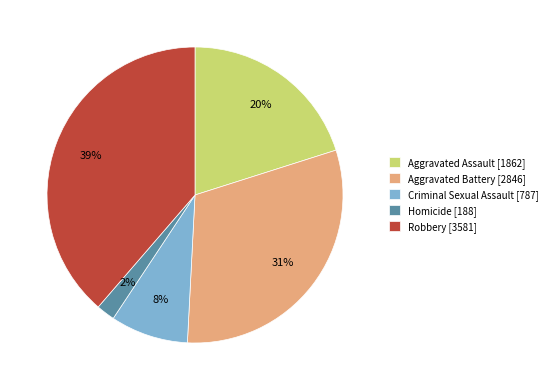

Rank the categories by value from highest to lowest.

Robbery, Aggravated Battery, Aggravated Assault, Criminal Sexual Assault, Homicide